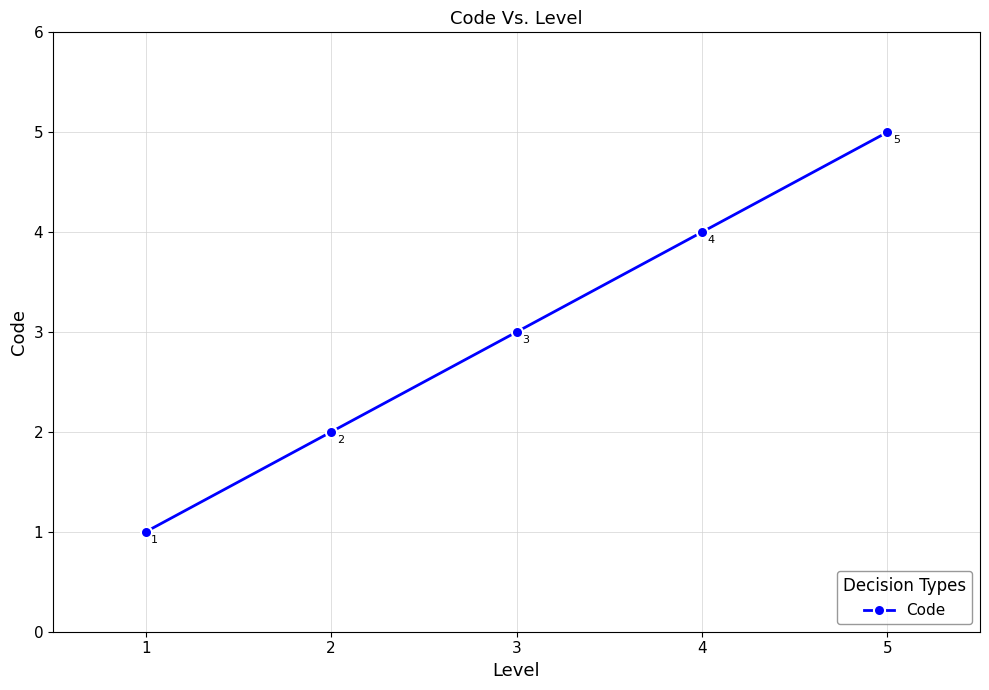

Rank the categories by value from highest to lowest.

5, 4, 3, 2, 1